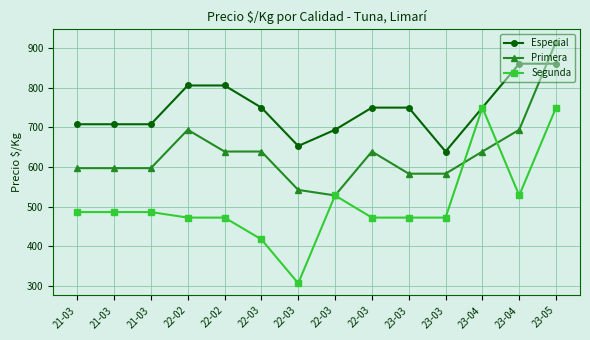

Reading left to right, list all the values displayed in this chart.

Especial: 21-03=708	21-03=708	21-03=708	22-02=806	22-02=806	22-03=750	22-03=653	22-03=694	22-03=750	23-03=750	23-03=639	23-04=750	23-04=861	23-05=861
Primera: 21-03=597	21-03=597	21-03=597	22-02=694	22-02=639	22-03=639	22-03=542	22-03=528	22-03=639	23-03=583	23-03=583	23-04=639	23-04=694	23-05=917
Segunda: 21-03=486	21-03=486	21-03=486	22-02=472	22-02=472	22-03=417	22-03=306	22-03=528	22-03=472	23-03=472	23-03=472	23-04=750	23-04=528	23-05=750